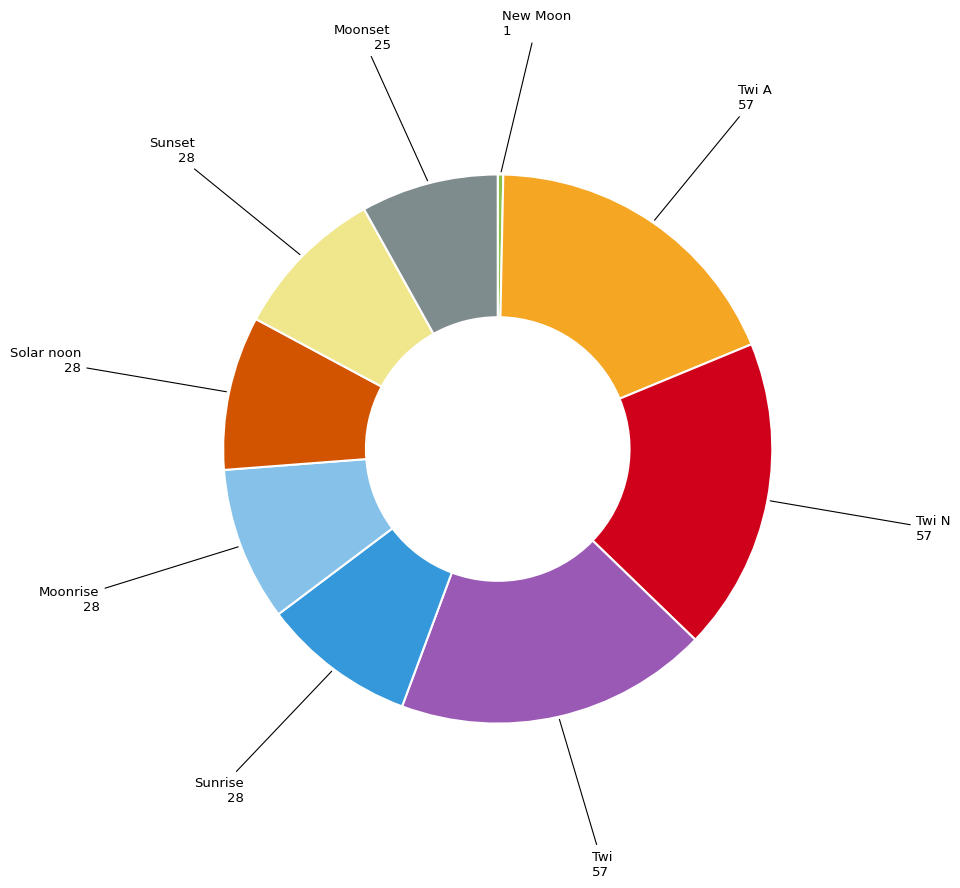

Does any single category account for the majority?

No